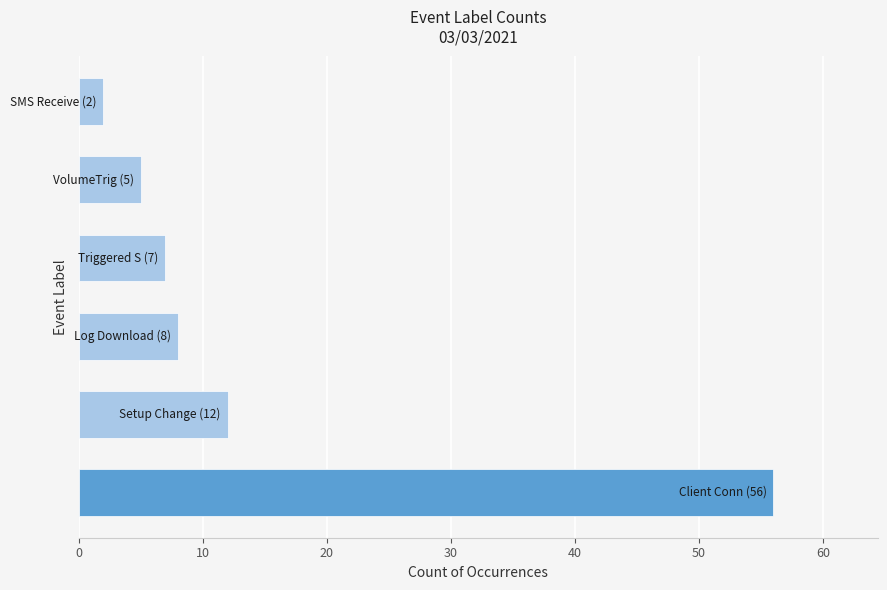

Reading bottom to top, list all the values displayed in this chart.

56	12	8	7	5	2